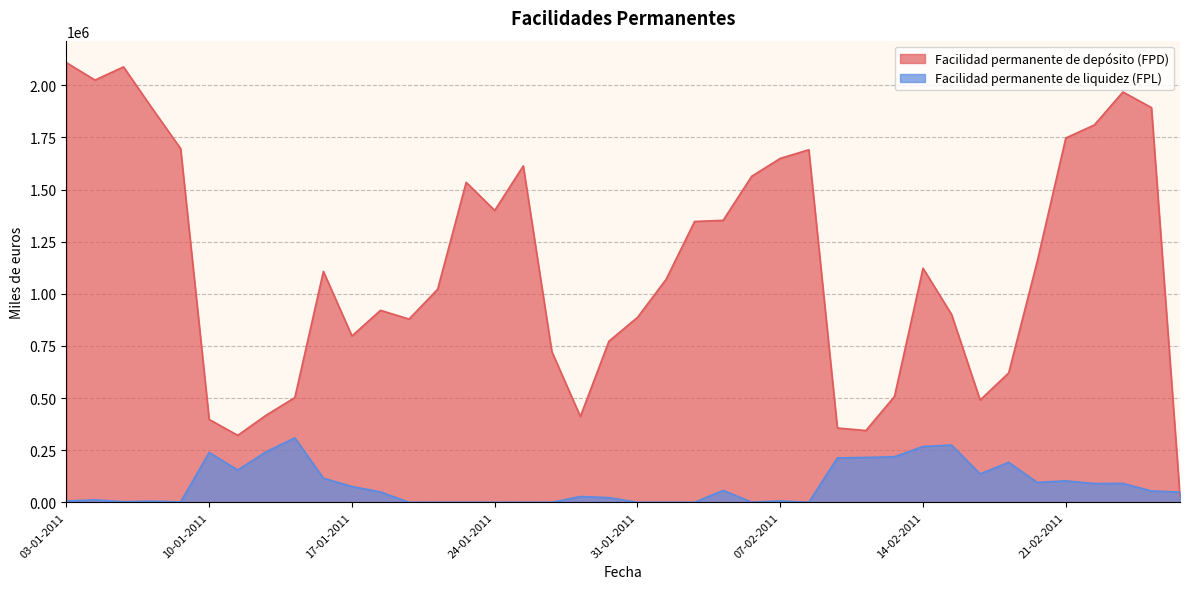

How many data points does each series have?

40